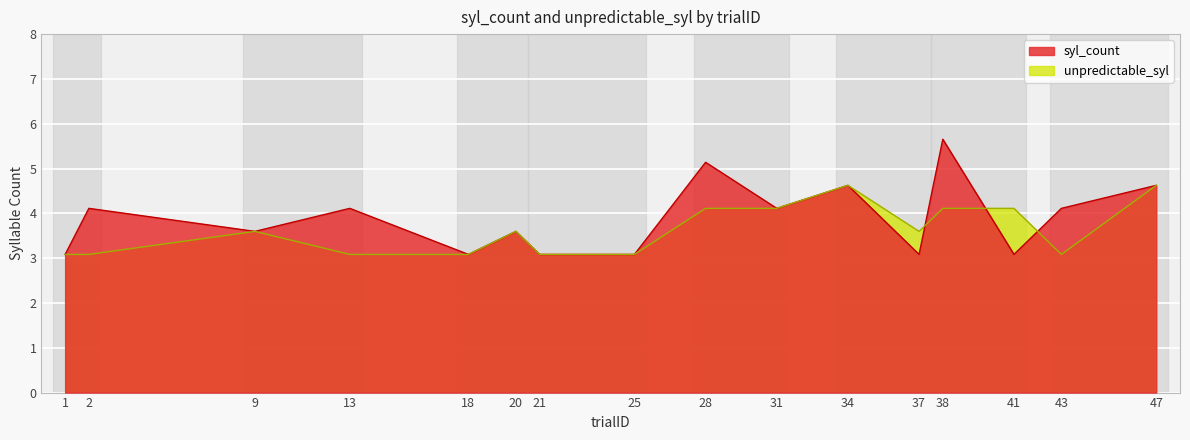

What is the difference between the highest and lowest values at 13?

1.0